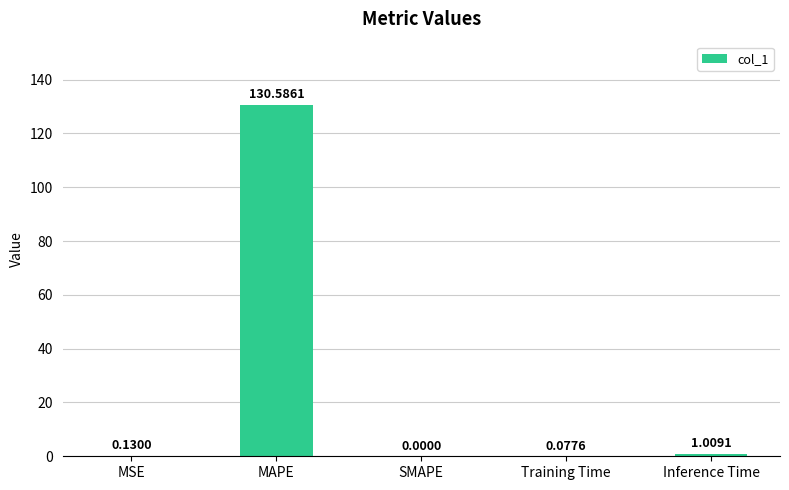

Are the bars horizontal?

No